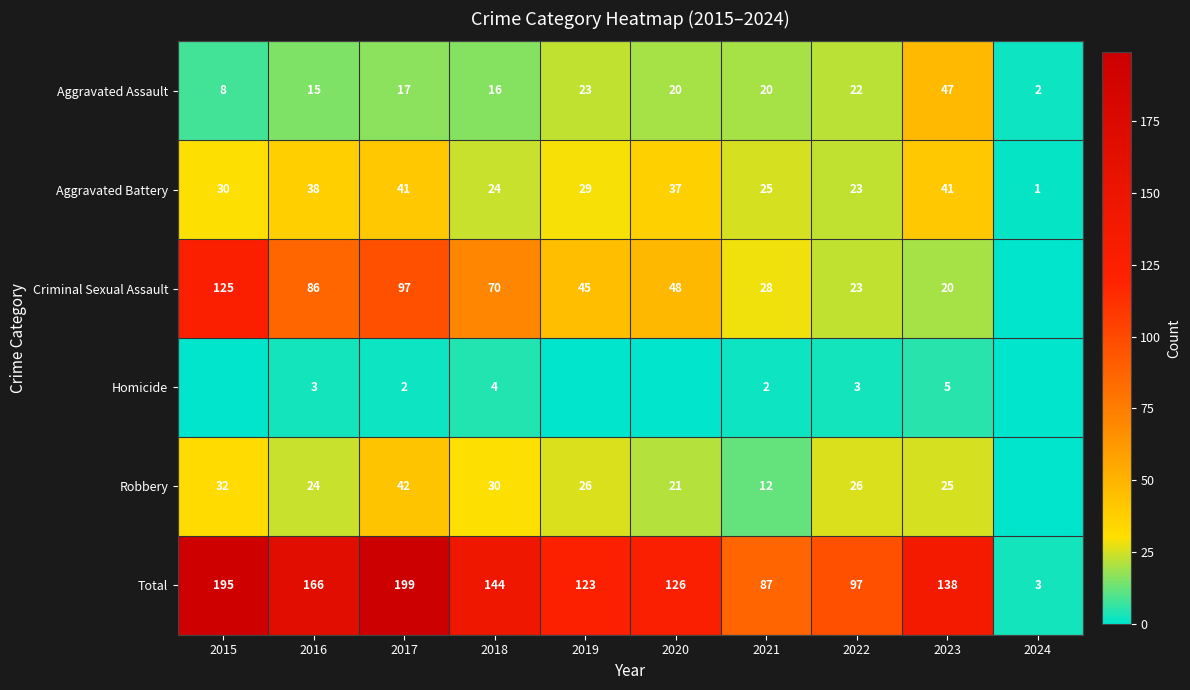

What is the difference between the highest and lowest values at 2022?

94